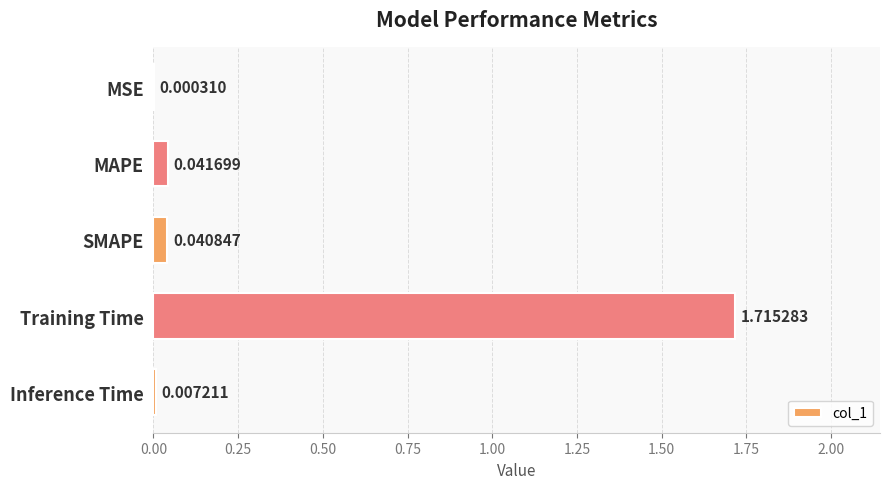

What is the sum of all values?

1.8